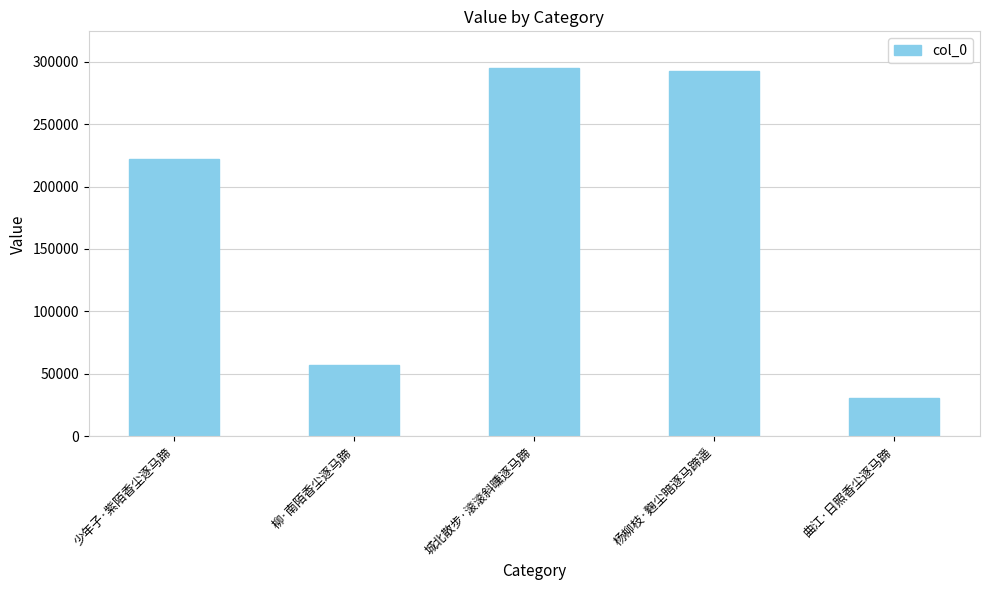

Approximately how many times larger is the value at 少年子·紫陌香尘逐马蹄 compared to 杨柳枝·麴尘暗逐马蹄遥?

0.8